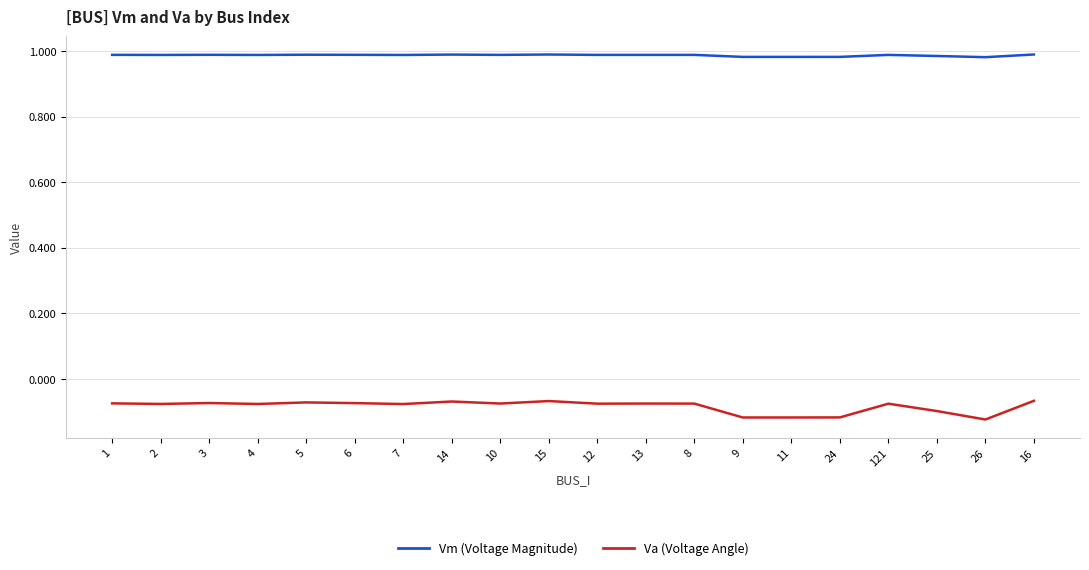

List the series in order of their peak value, lowest first.

Va (Voltage Angle), Vm (Voltage Magnitude)